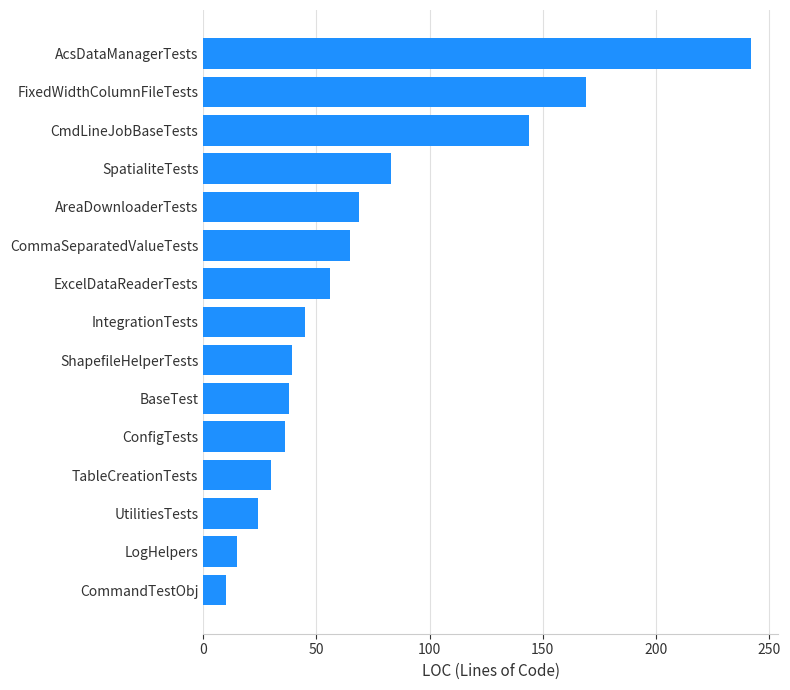

How many bars are there in total?

15